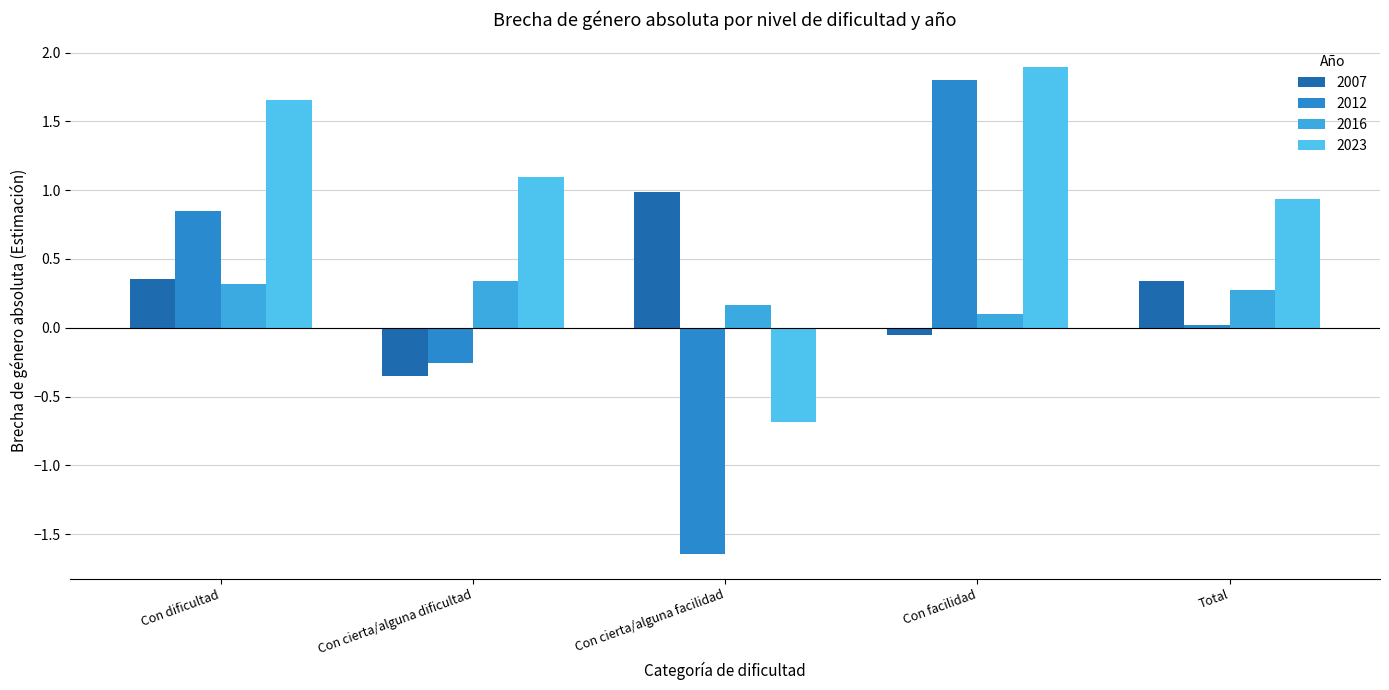

Rank the categories by 2023 value from lowest to highest.

Con cierta/alguna facilidad, Total, Con cierta/alguna dificultad, Con dificultad, Con facilidad